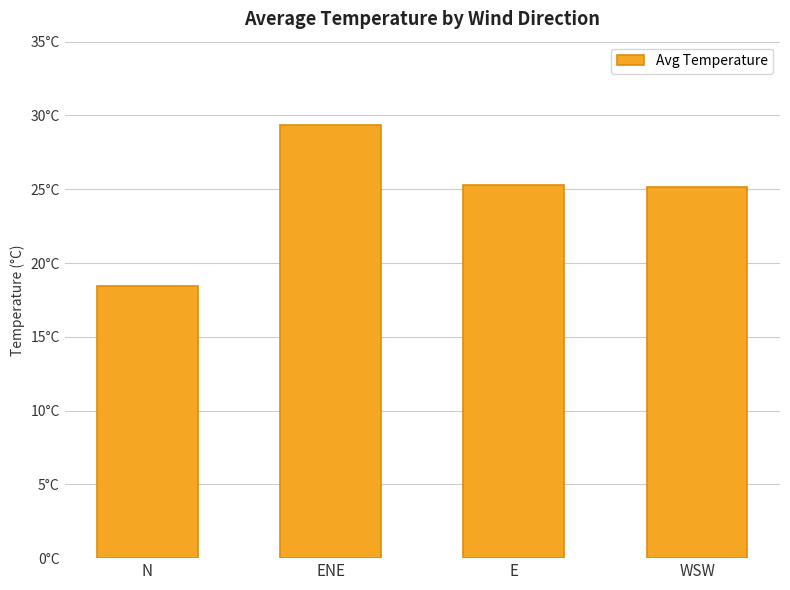

Does the chart contain any negative values?

No